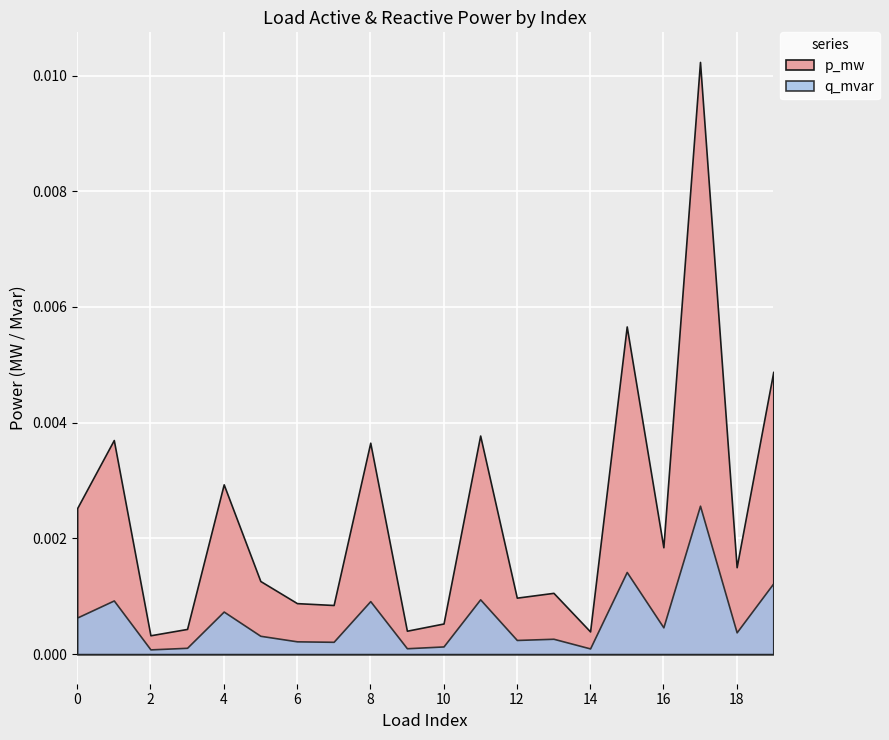

How many points are lower than both their immediate neighbors (excluding endpoints)?

7